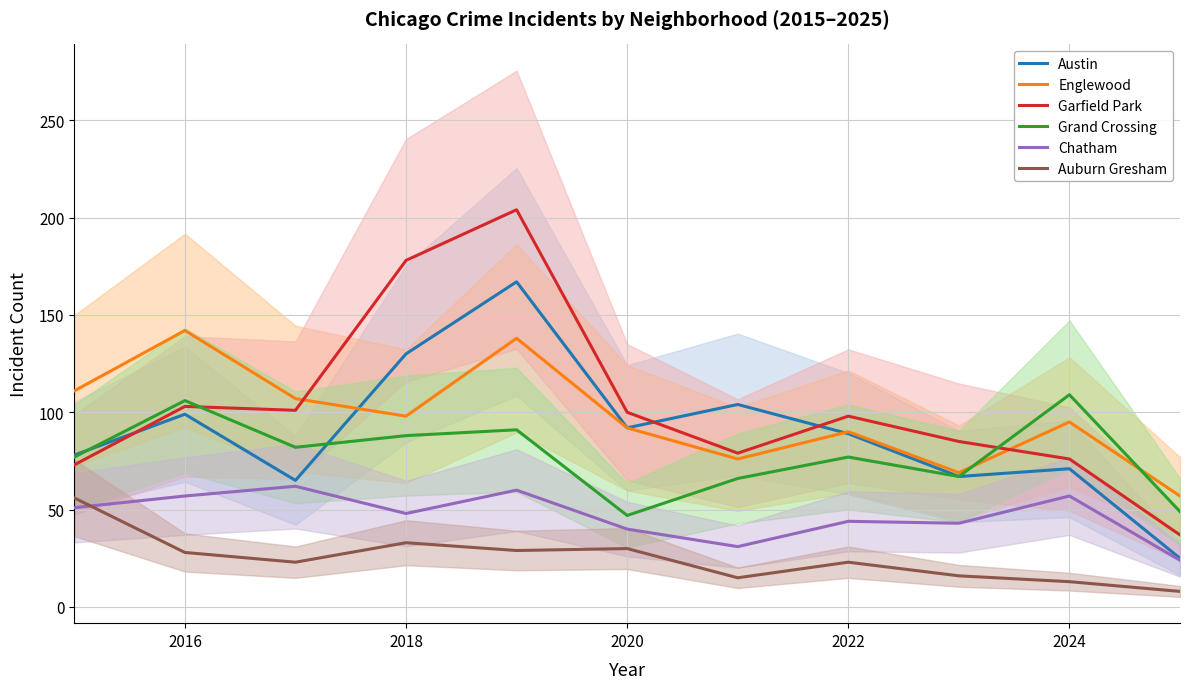

True or false: Englewood and Garfield Park intersect in this chart.

True